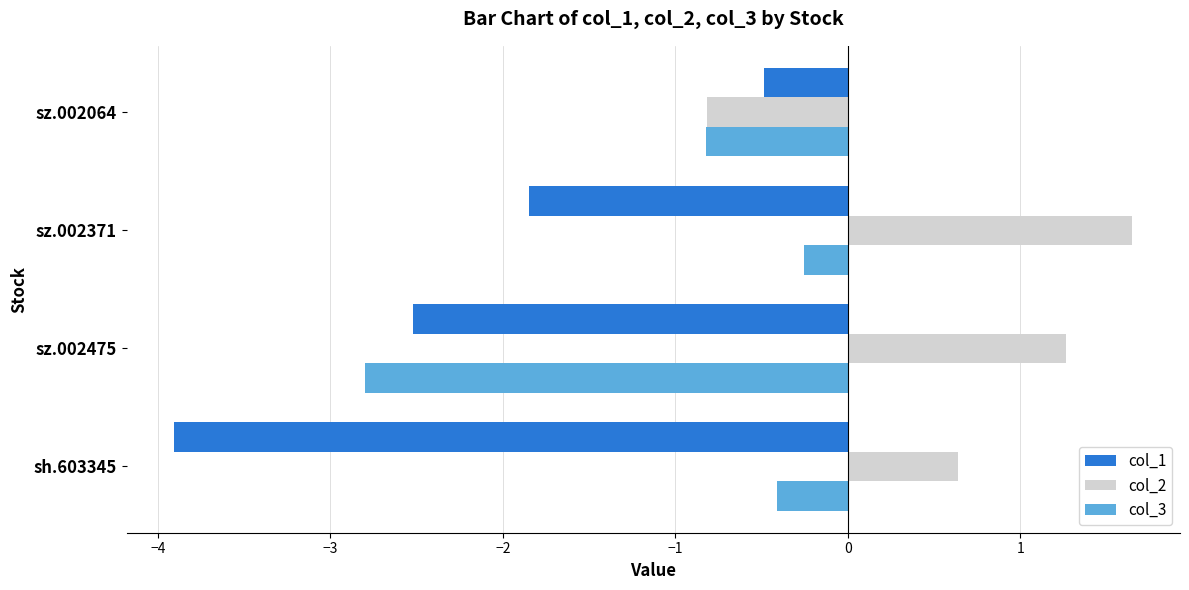

What is the highest value of the col_2 series?

1.6